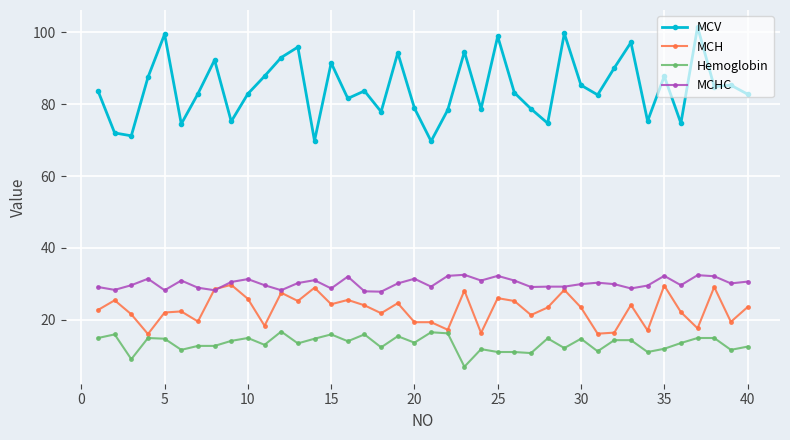

What is the minimum value shown in the chart?

6.9